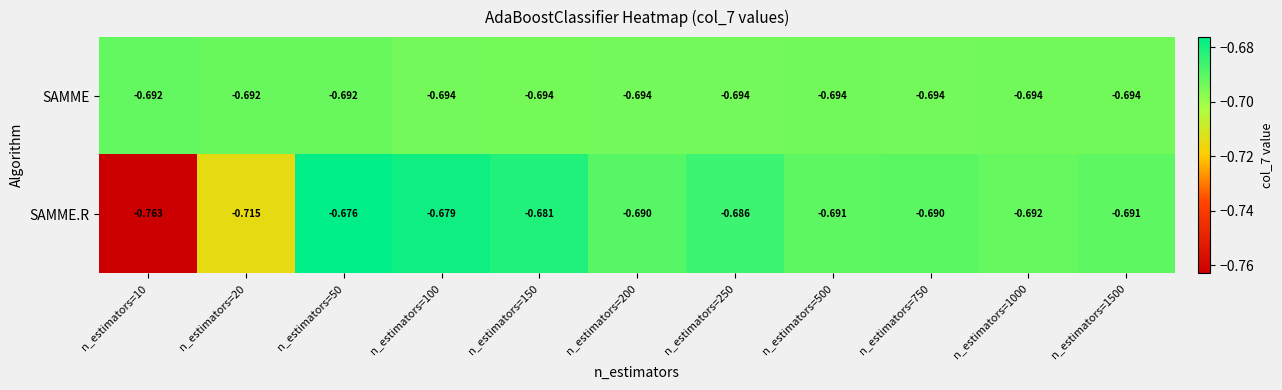

Between n_estimators=10 and n_estimators=1000, which series saw the biggest shift?

SAMME.R